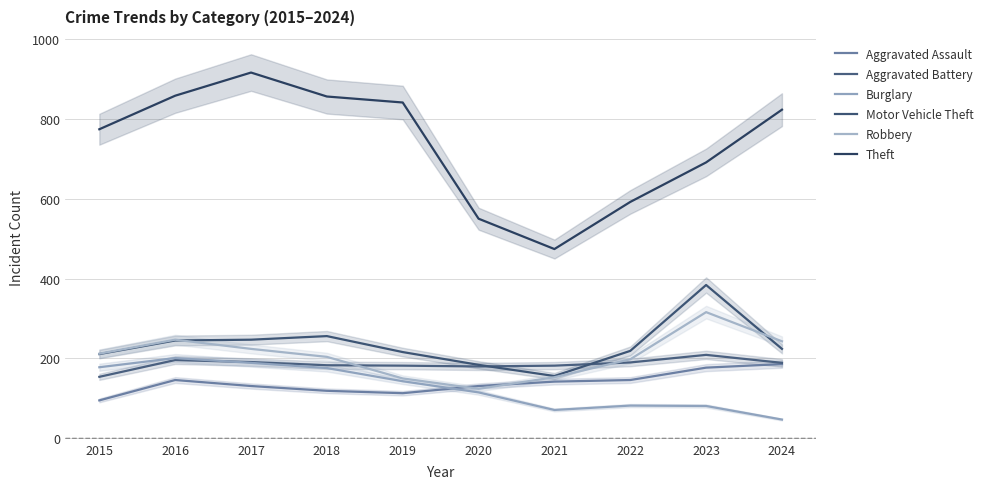

Which category has the highest value across all series?

2017